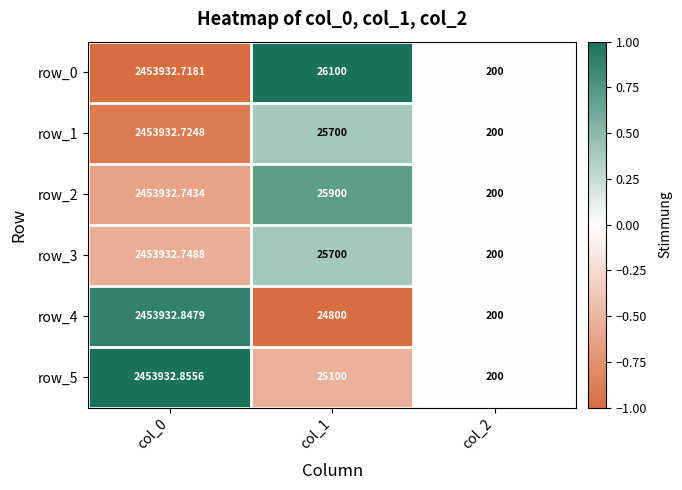

Rank the categories by row_5 value from lowest to highest.

col_2, col_1, col_0